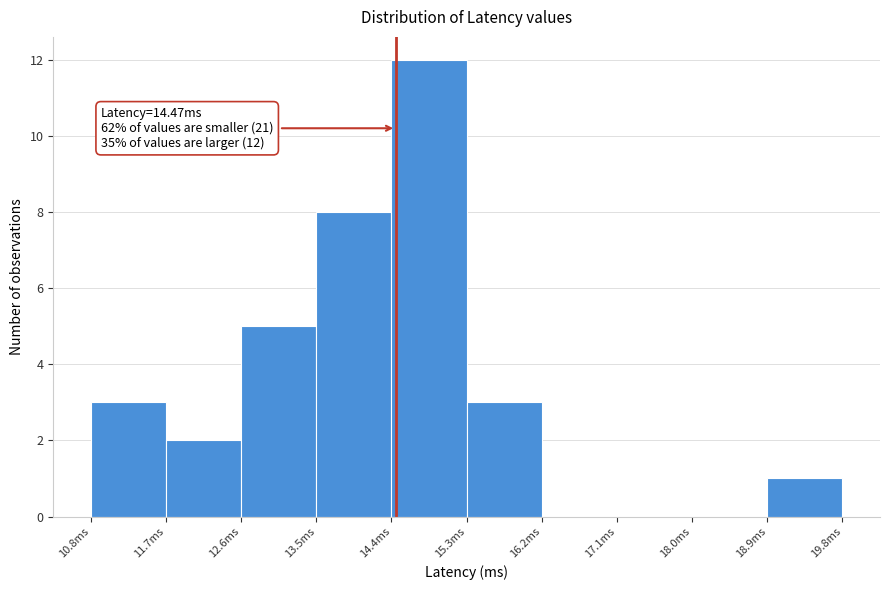

Over which range of the x-axis is the bar tallest?

14.4 to 15.3